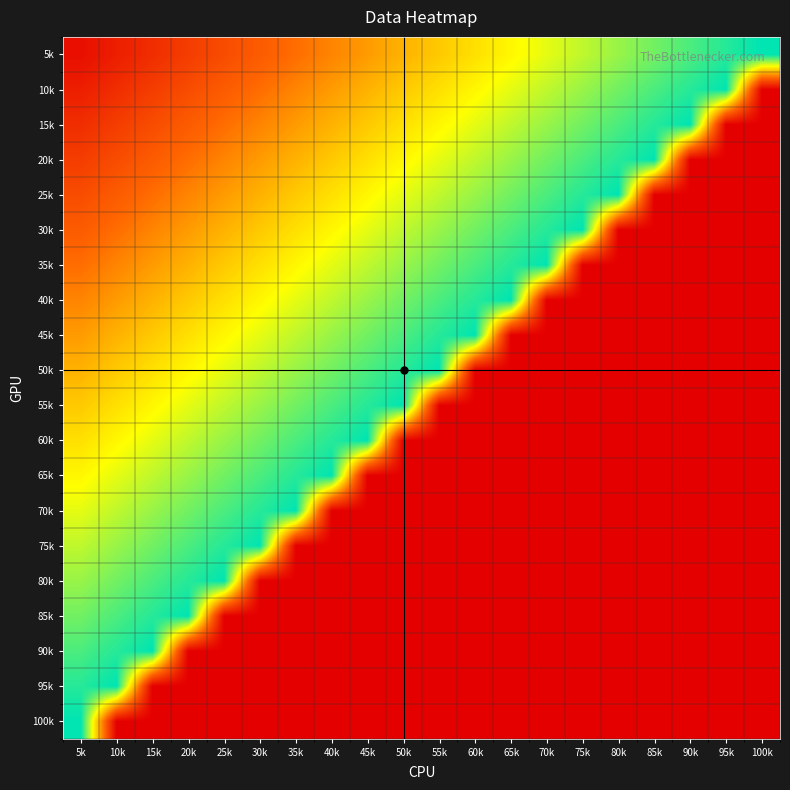

What is the maximum value shown in the chart?

20